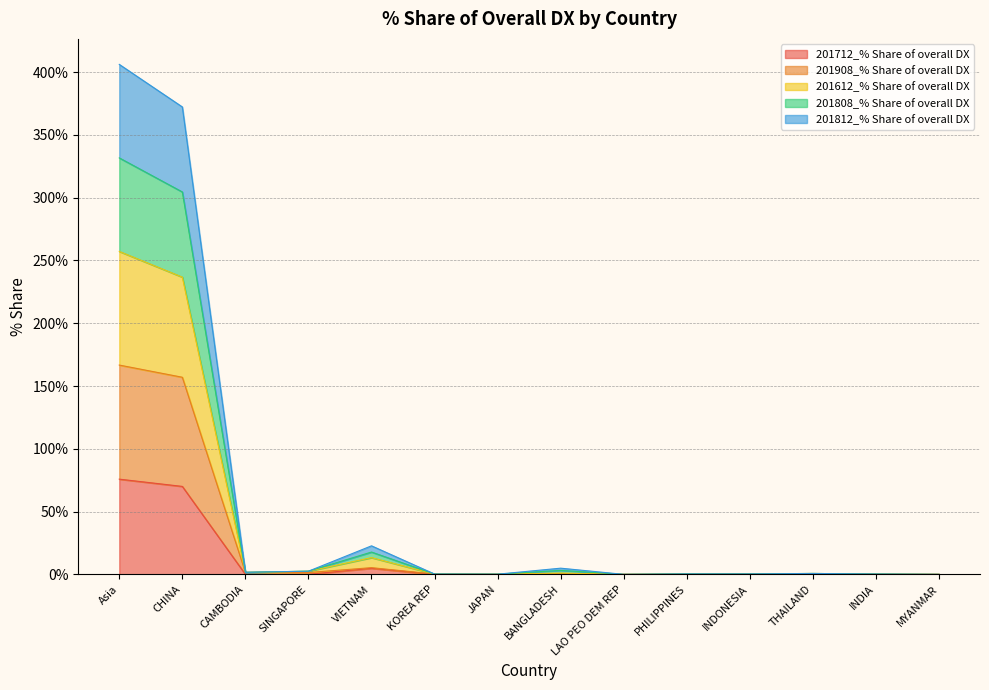

Rank the categories by 201908_% Share of overall DX value from lowest to highest.

LAO PEO DEM REP, INDIA, MYANMAR, PHILIPPINES, THAILAND, JAPAN, INDONESIA, KOREA REP, BANGLADESH, SINGAPORE, CAMBODIA, VIETNAM, CHINA, Asia